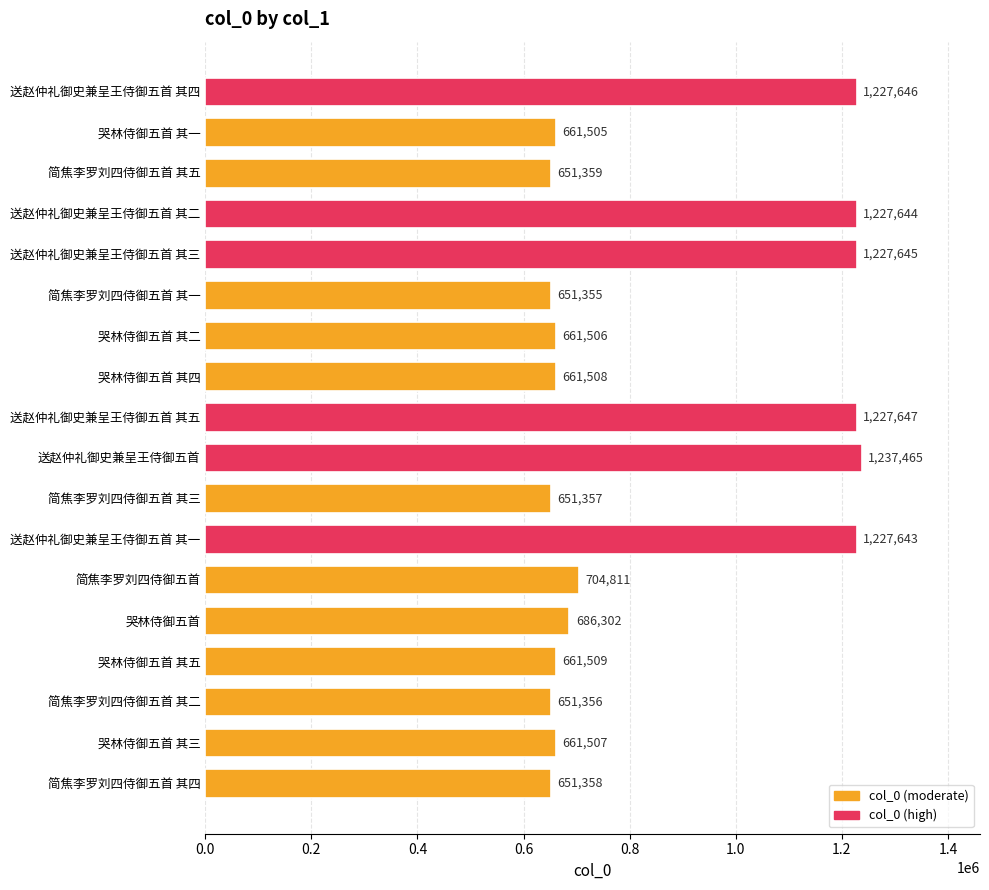

Rank the categories by value from lowest to highest.

简焦李罗刘四侍御五首 其一, 简焦李罗刘四侍御五首 其二, 简焦李罗刘四侍御五首 其三, 简焦李罗刘四侍御五首 其四, 简焦李罗刘四侍御五首 其五, 哭林侍御五首 其一, 哭林侍御五首 其二, 哭林侍御五首 其三, 哭林侍御五首 其四, 哭林侍御五首 其五, 哭林侍御五首, 简焦李罗刘四侍御五首, 送赵仲礼御史兼呈王侍御五首 其一, 送赵仲礼御史兼呈王侍御五首 其二, 送赵仲礼御史兼呈王侍御五首 其三, 送赵仲礼御史兼呈王侍御五首 其四, 送赵仲礼御史兼呈王侍御五首 其五, 送赵仲礼御史兼呈王侍御五首